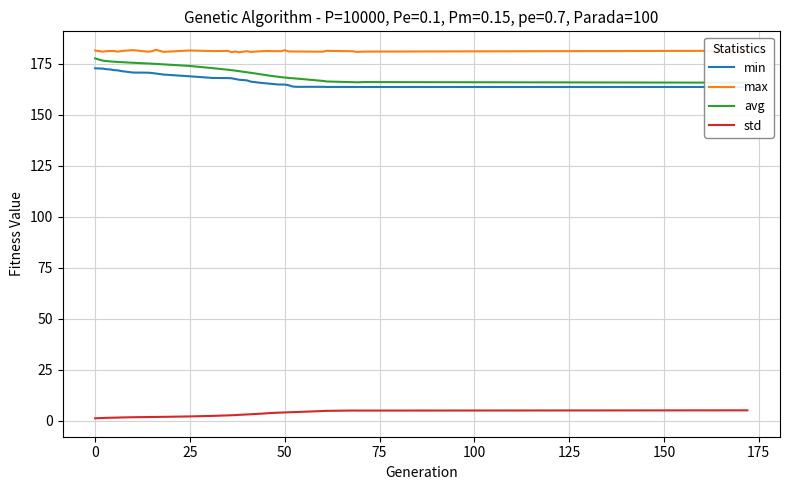

Reading left to right, what are all the values shown in this chart?

min: 172.7	172.5	172.2	172.1	171.8	171.6	171.3	170.6	170.5	170.4	170.1	169.6	168.7	167.9	167.9	167.8	167.4	167.1	166.8	166.2	165.7	165.5	165.1	165.0	164.8	164.7	164.7	164.4	163.8	163.6	163.6	163.5	163.5	163.5	163.5	163.5	163.5
max: 181.4	180.8	181.1	181.1	181.2	180.8	181.2	181.6	180.8	181.1	181.8	180.7	181.4	181.1	181.2	180.5	180.9	180.5	181.1	180.7	181.0	181.1	181.2	181.0	181.1	181.1	181.5	180.9	180.9	180.9	180.8	181.2	181.0	180.7	180.9	180.9	181.3
avg: 177.5	176.4	176.2	176.0	175.9	175.8	175.7	175.4	175.0	174.9	174.8	174.6	173.8	172.7	172.0	171.8	171.5	171.3	170.7	170.5	169.9	169.6	169.1	168.8	168.6	168.3	168.1	168.0	167.8	167.7	166.5	166.2	165.9	165.8	165.9	165.9	165.6
std: 1.1	1.3	1.4	1.4	1.4	1.5	1.5	1.6	1.7	1.8	1.8	1.8	2.0	2.3	2.6	2.6	2.7	2.8	3.0	3.1	3.3	3.4	3.7	3.8	3.9	3.9	4.0	4.1	4.1	4.2	4.7	4.8	4.9	4.9	4.9	4.9	5.0